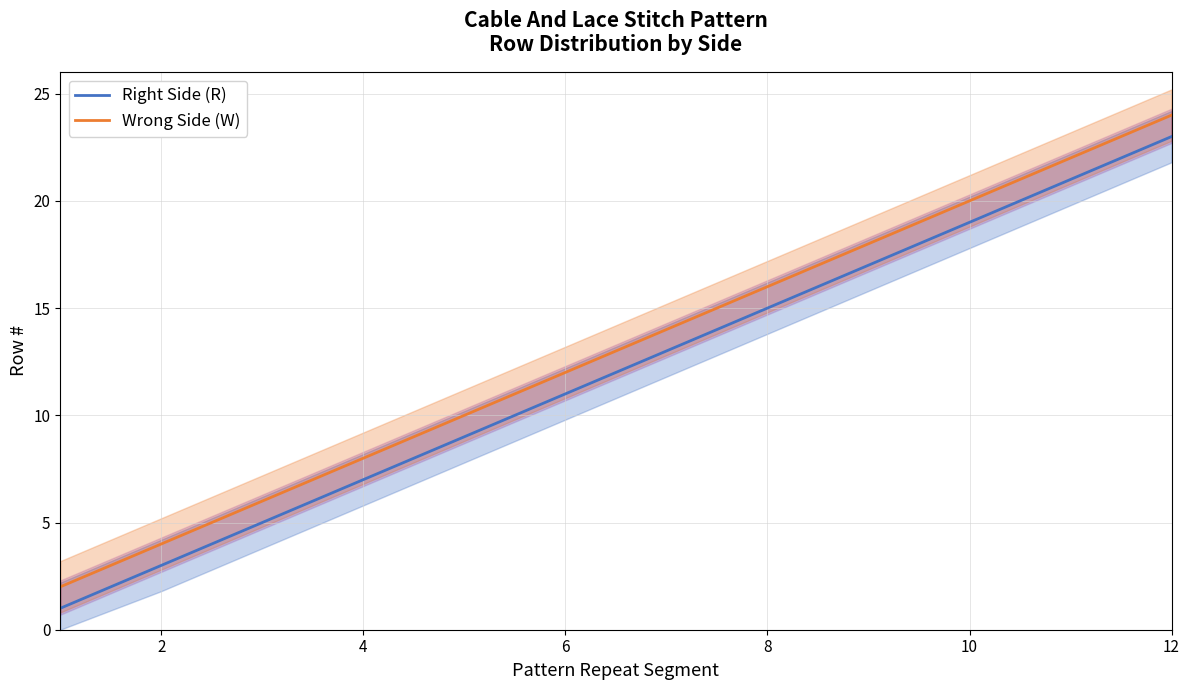

Reading left to right, transcribe all the data shown in this chart.

Right Side (R): 1	3	5	7	9	11	13	15	17	19	21	23
Wrong Side (W): 2	4	6	8	10	12	14	16	18	20	22	24